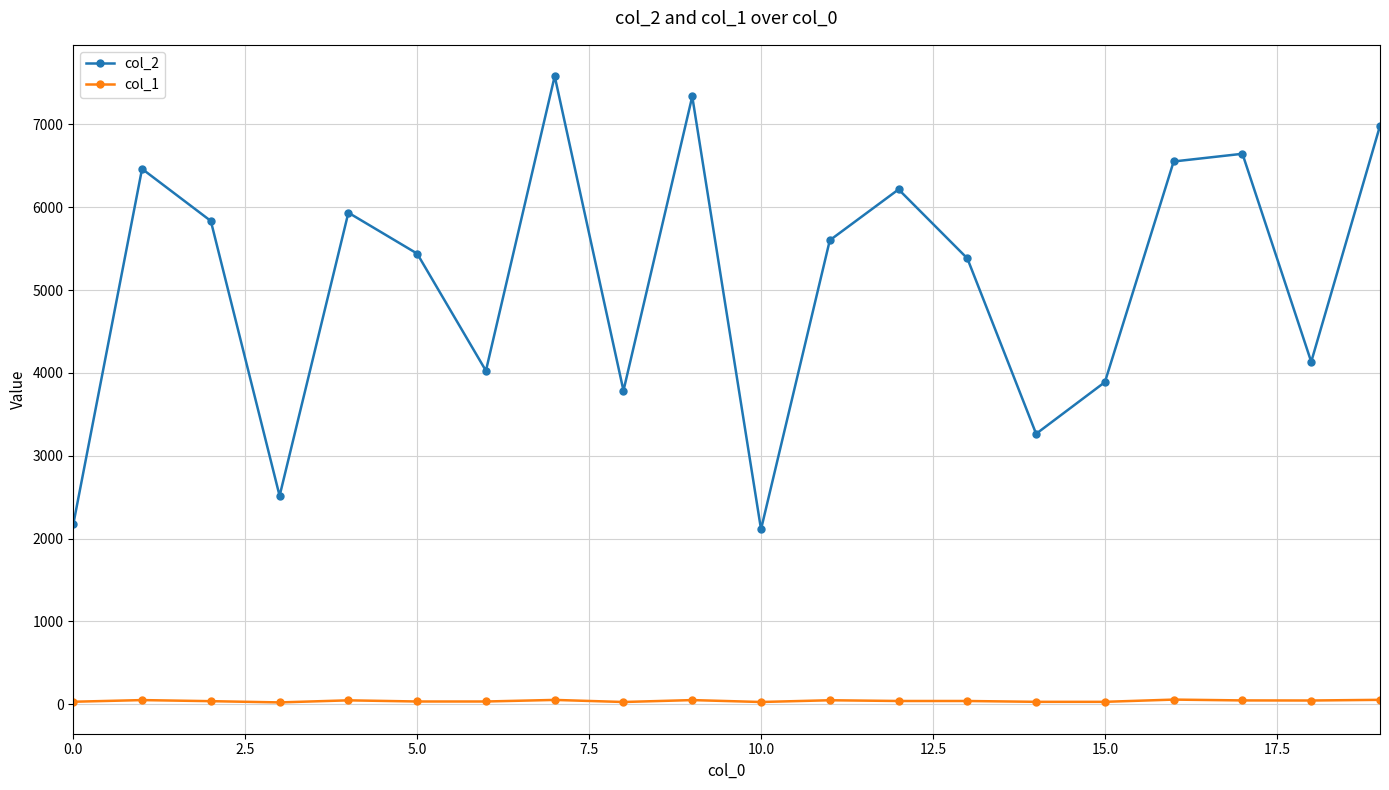

What is the highest value of the col_1 series?

57